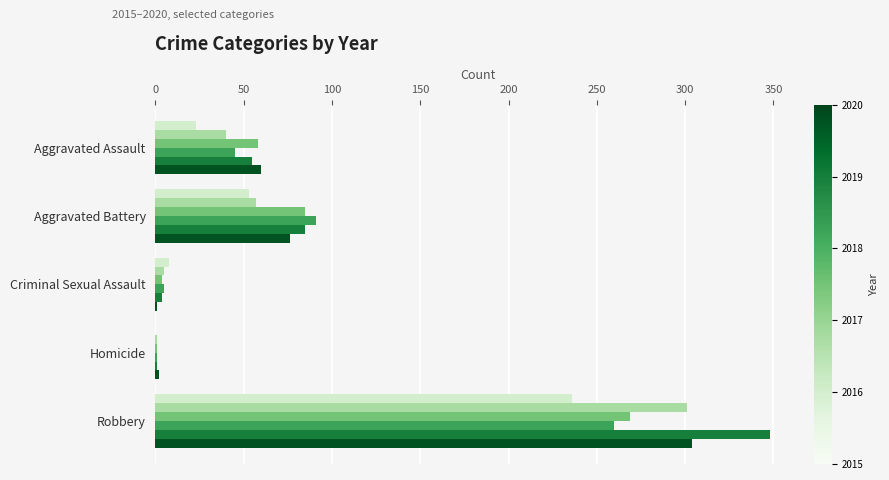

Which label corresponds to the largest value in the chart?

Robbery